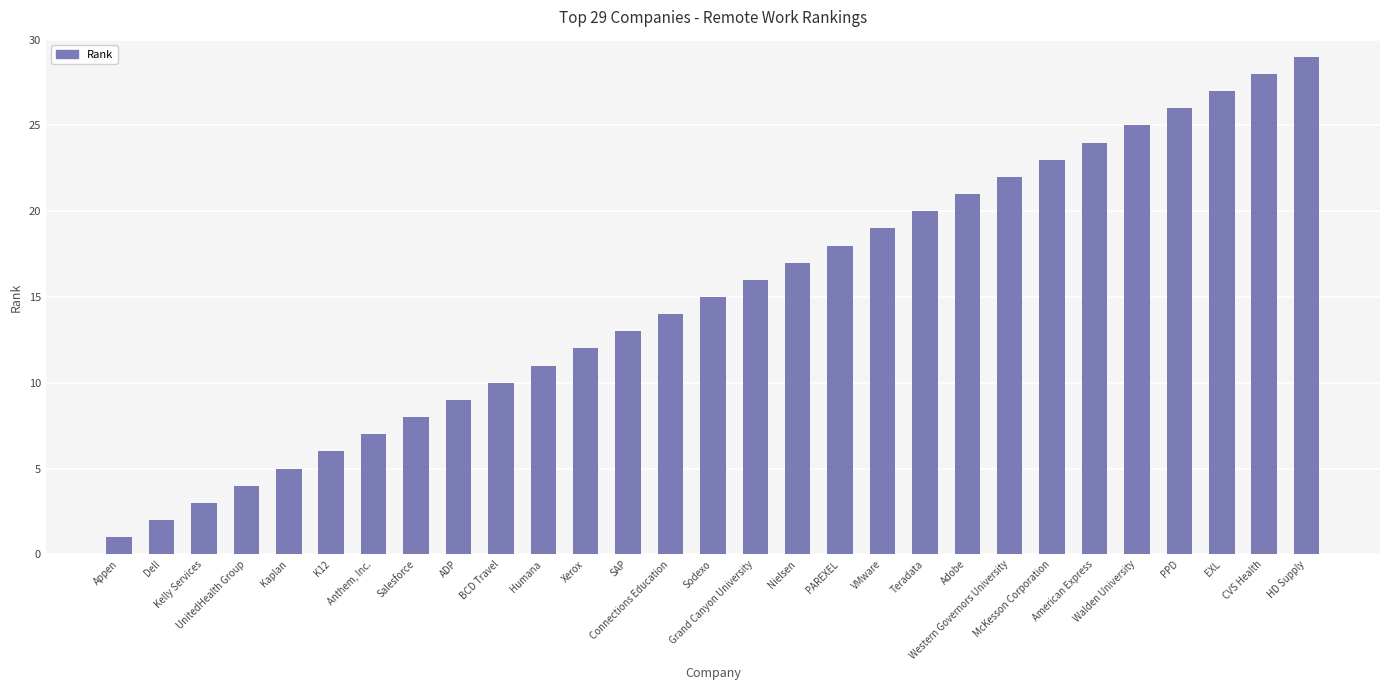

What is the label of the 28th bar from the right?

Dell